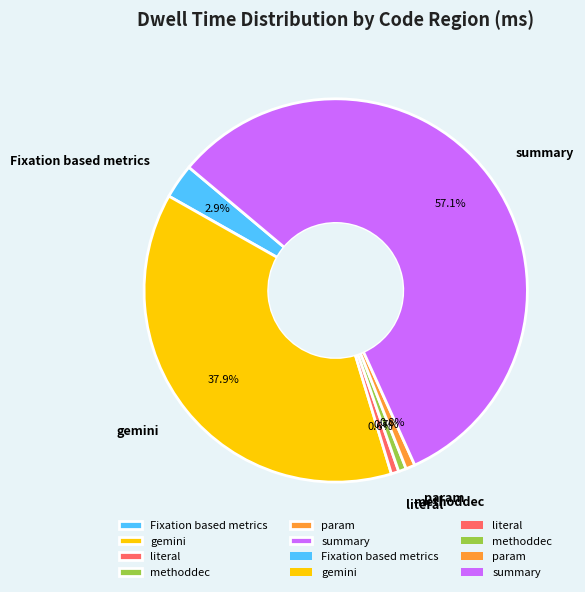

Between summary and gemini, which is larger?

summary